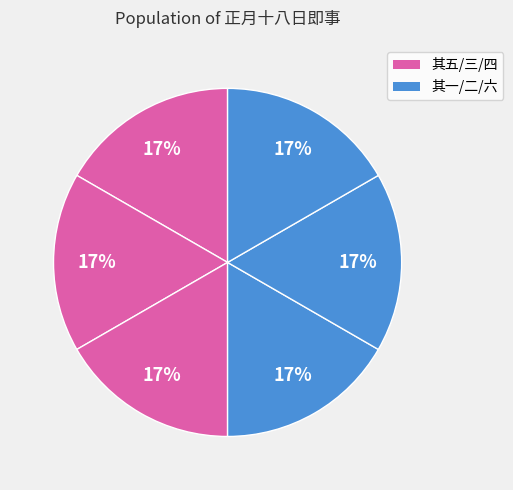

To the nearest percent, what is the average slice percentage?

17%